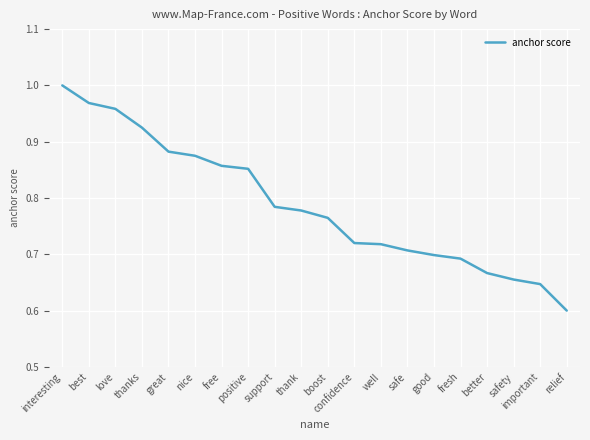

True or false: the data has more than 1 interior local peaks.

False